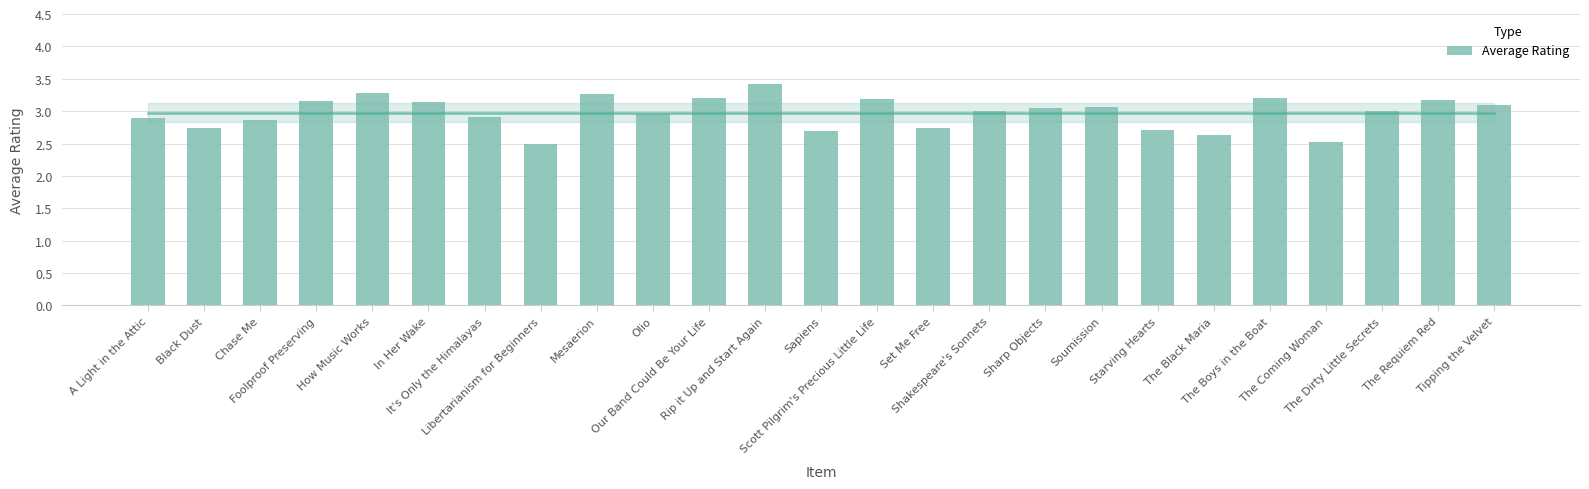

What is the value of the 25th bar from the left?

3.1